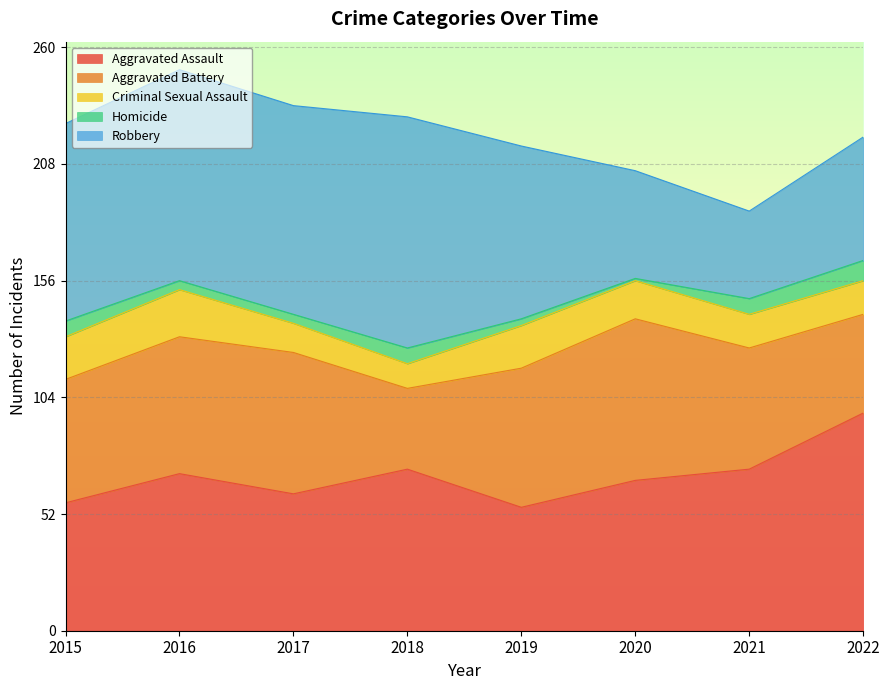

How many interior local peaks does the Aggravated Assault series have?

2